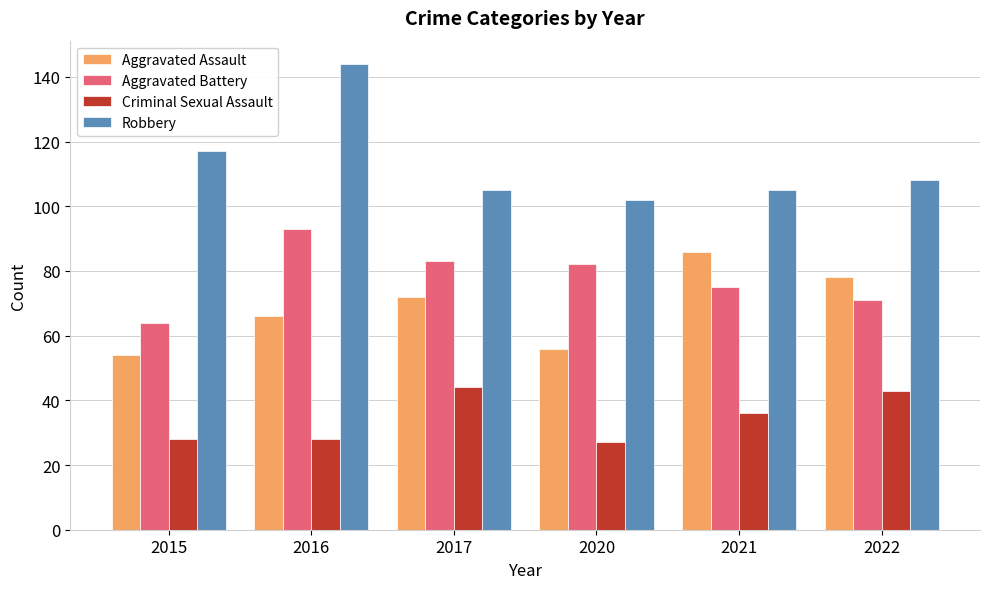

The Aggravated Assault series shows 83 at 2015. True or false?

False